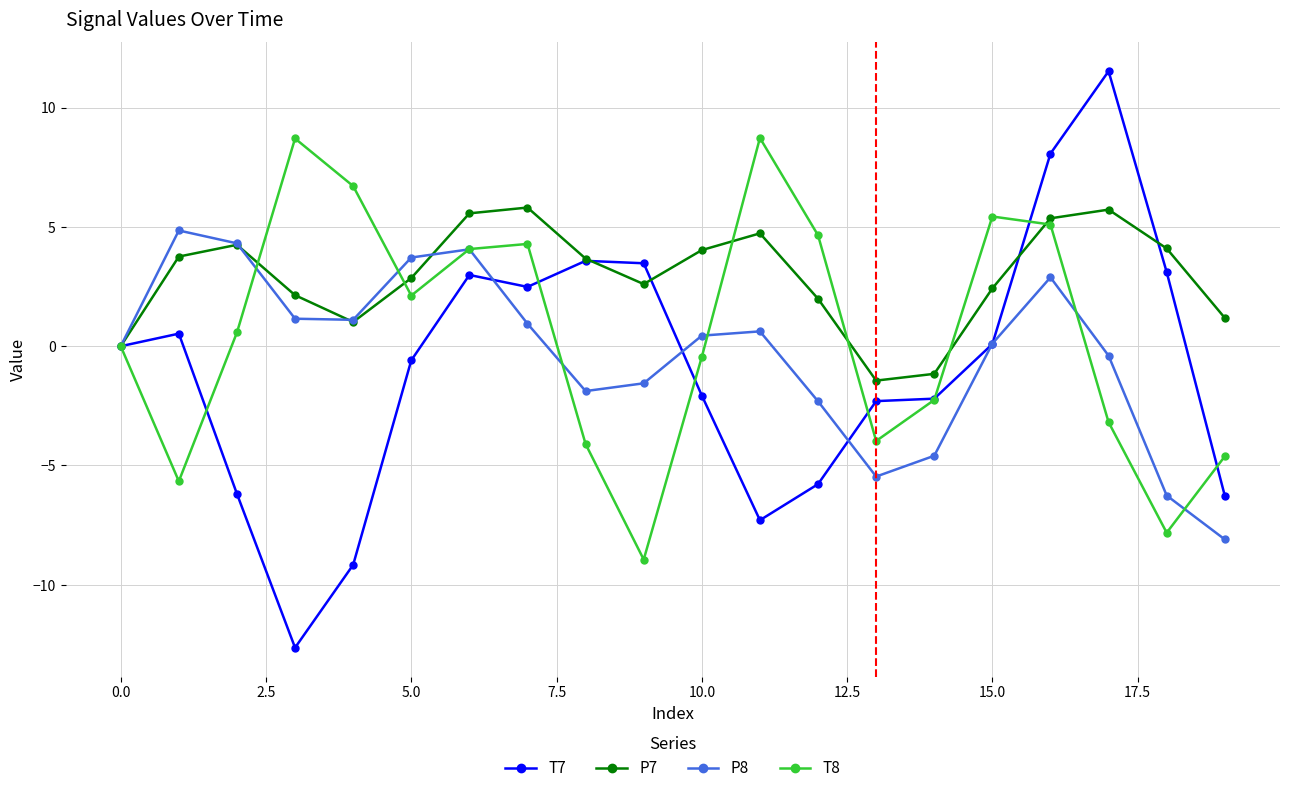

What is the sum of all T7 values?

-18.6